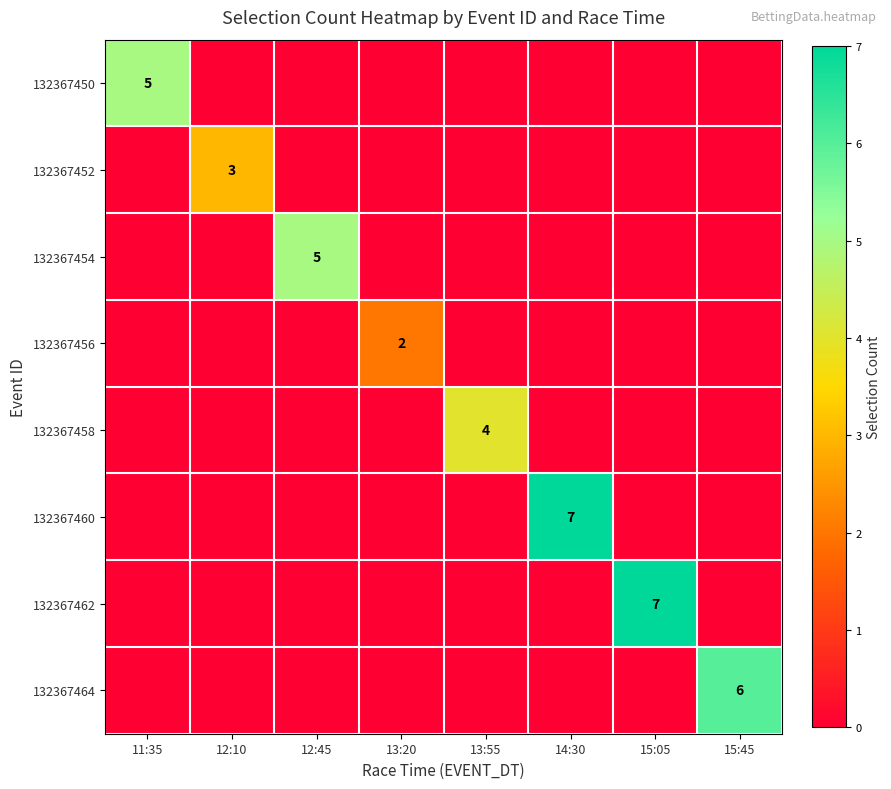

The value of 132367460 at 14:30 is 7. True or false?

True